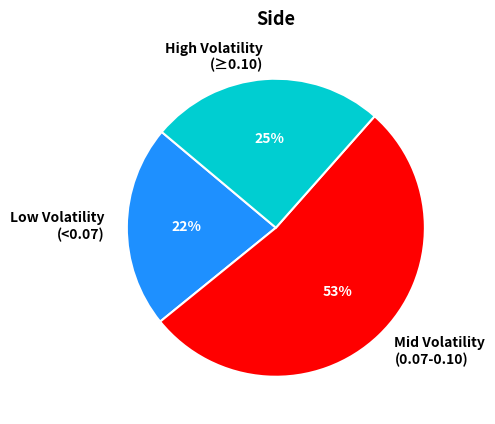

To the nearest percent, what percentage of the pie is High Volatility (≥0.10)?

25%